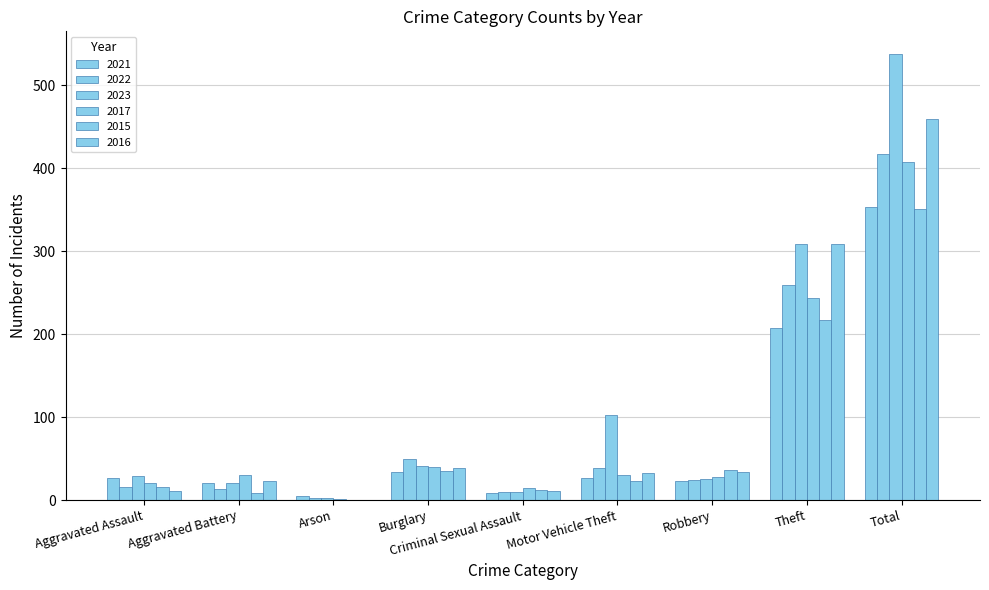

Which series has the widest spread of values?

2023